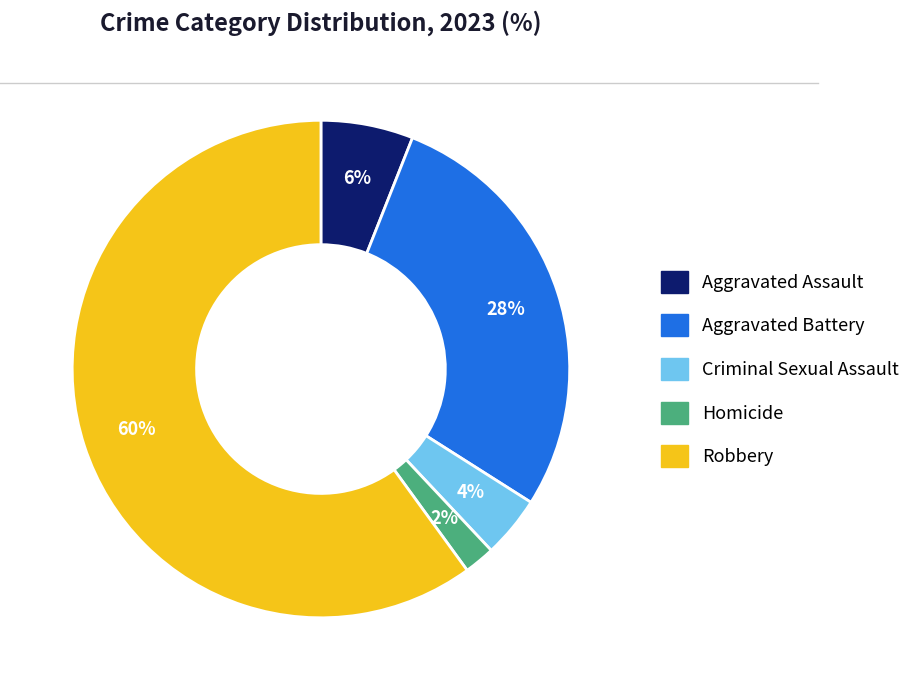

The Aggravated Assault slice represents 1% of the pie. True or false?

False